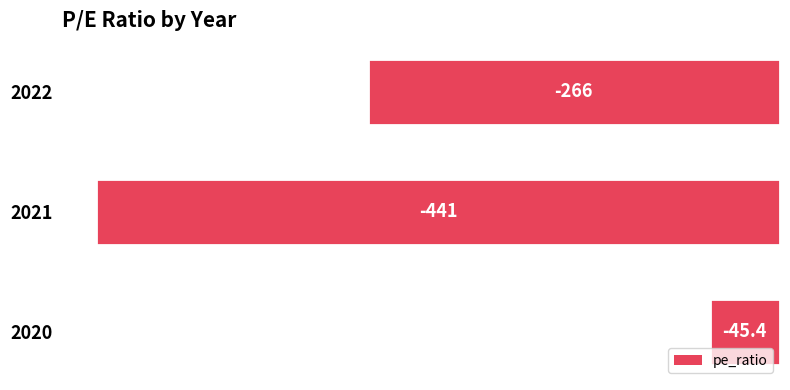

Count the number of values greater than -266.

1